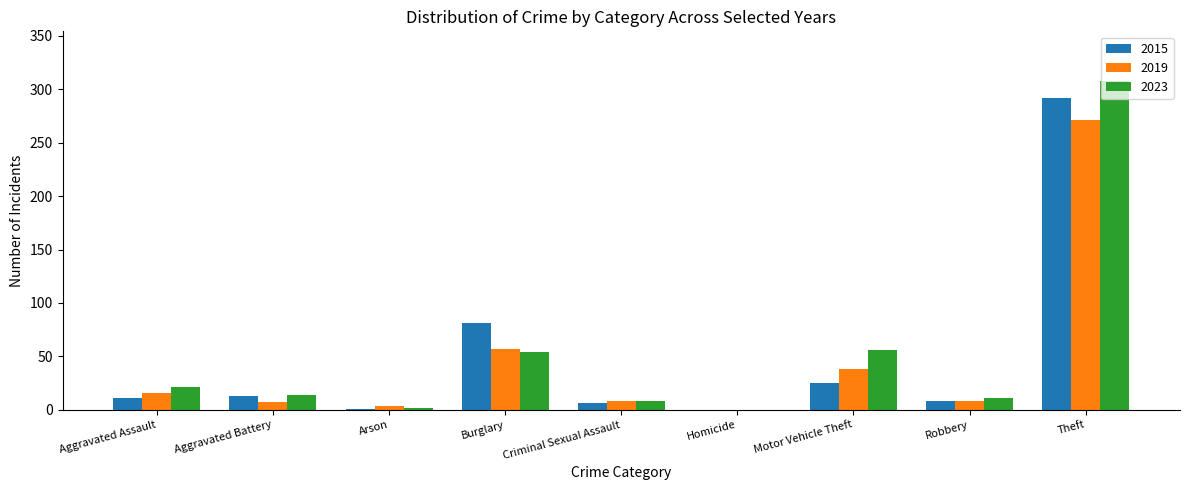

True or false: 2015 has a value of 78 at Theft.

False